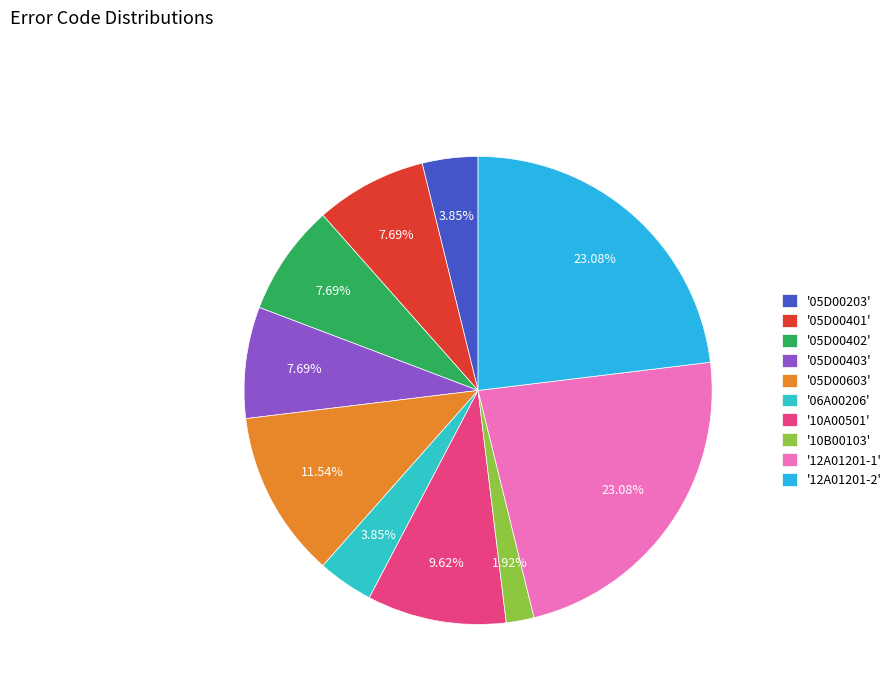

Count the number of slices in the pie.

10